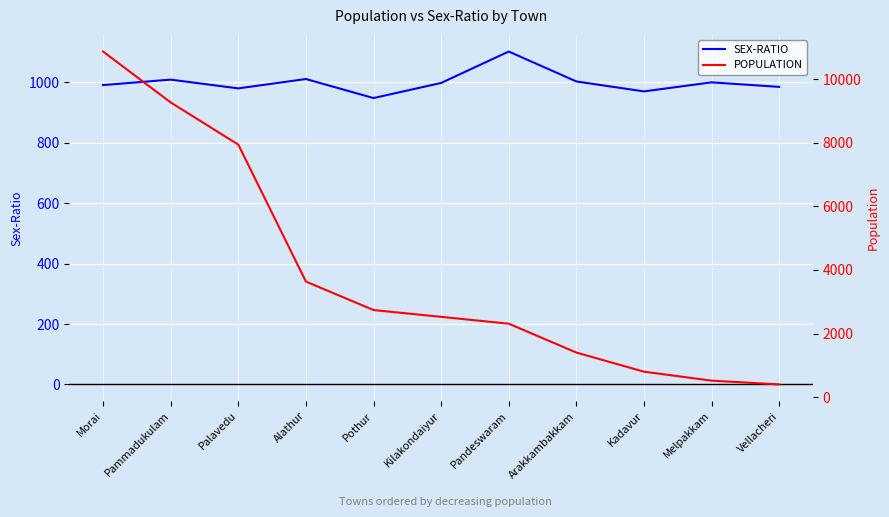

What value does the SEX-RATIO series have at Alathur, to the nearest 10?

1010